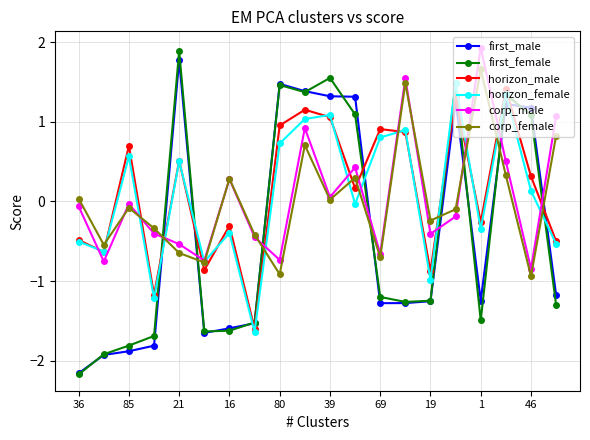

What is the value of the horizon_male point at the 13th from the left?

0.9